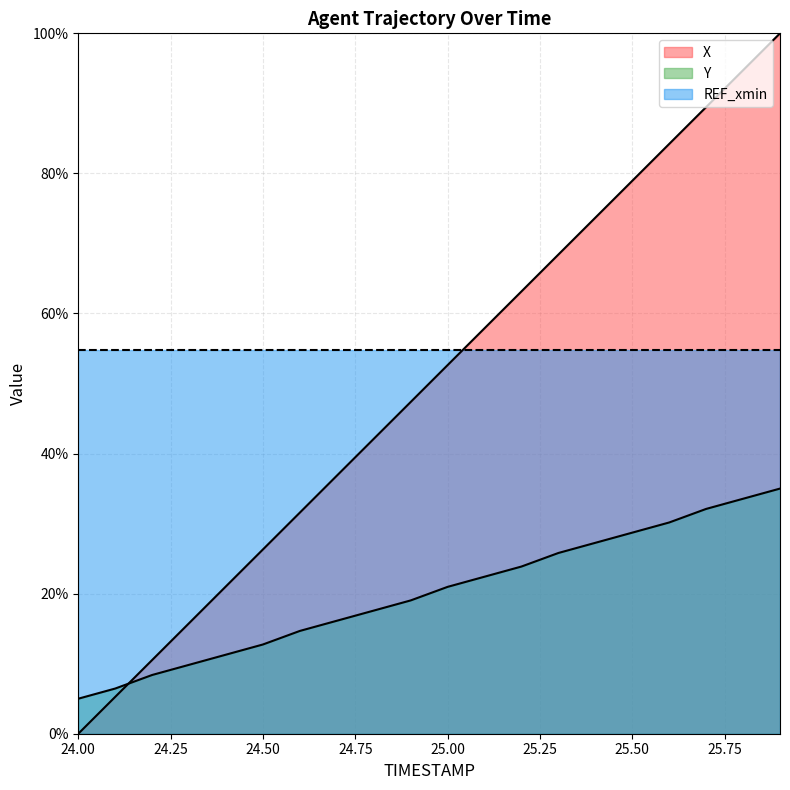

What is the sum of all X values?

10.0